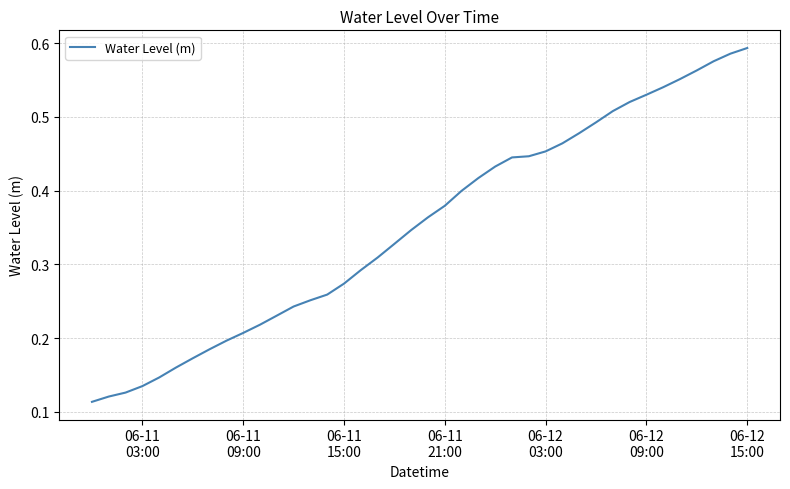

What is the greatest value displayed?

0.6